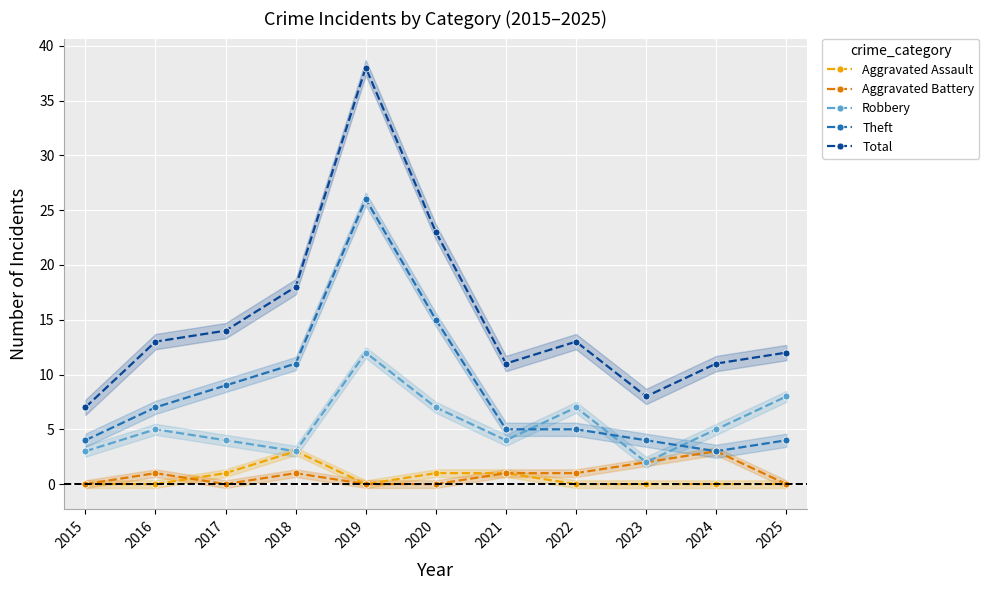

True or false: Aggravated Battery and Theft cross at least once.

False